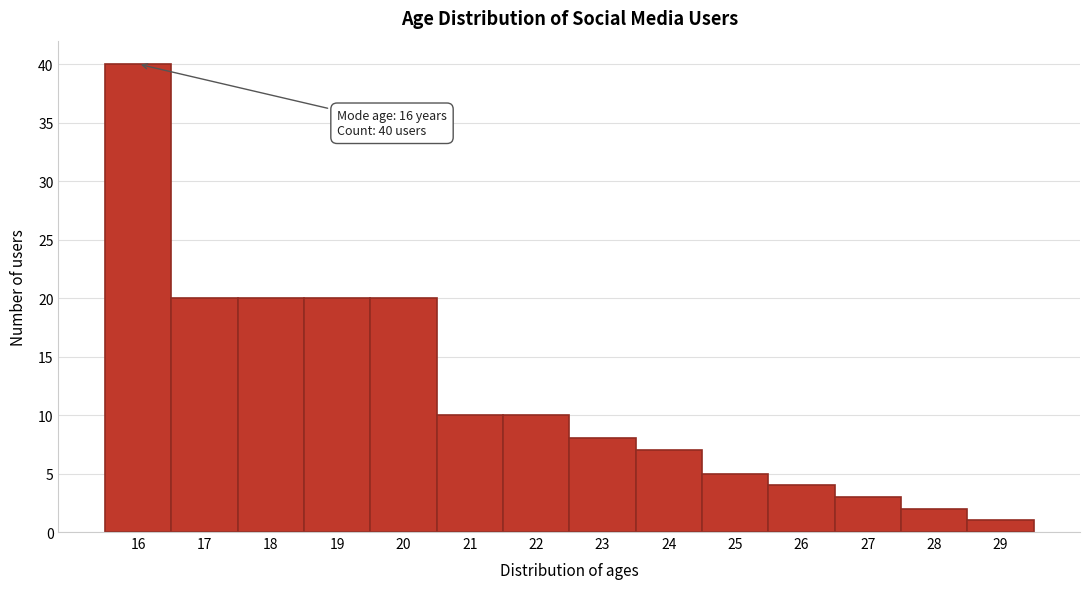

Over which range of the x-axis is the bar tallest?

15.5 to 16.5